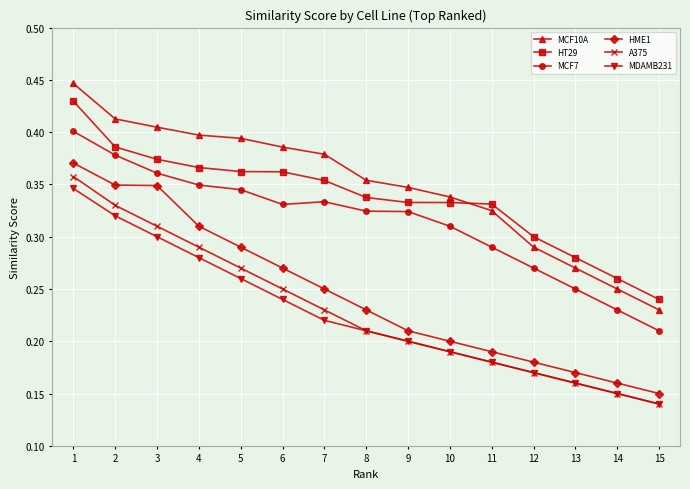

What is the total value across all series at 7?

1.8